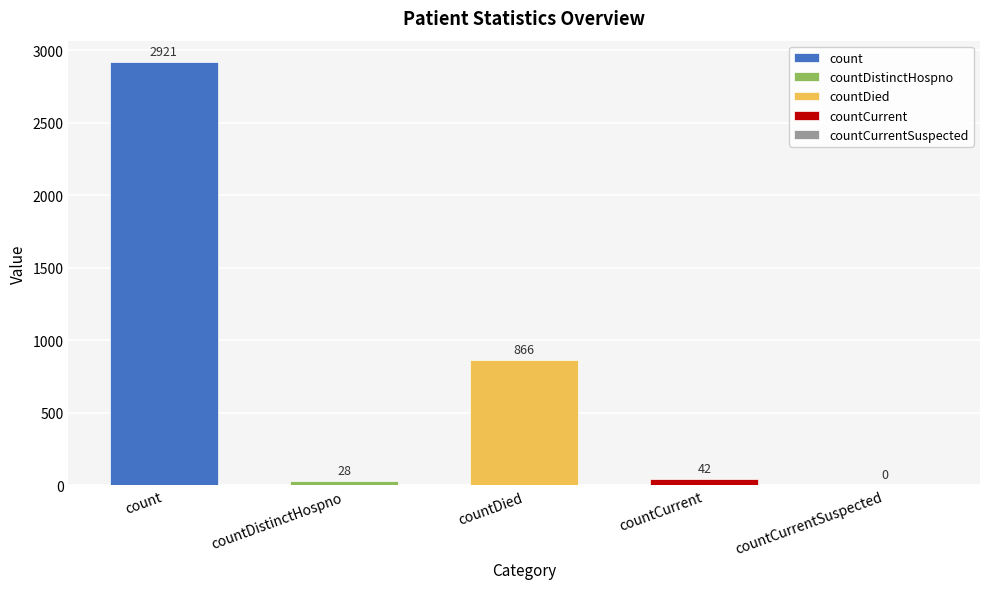

Is it true that the value at countCurrent is 59?

False